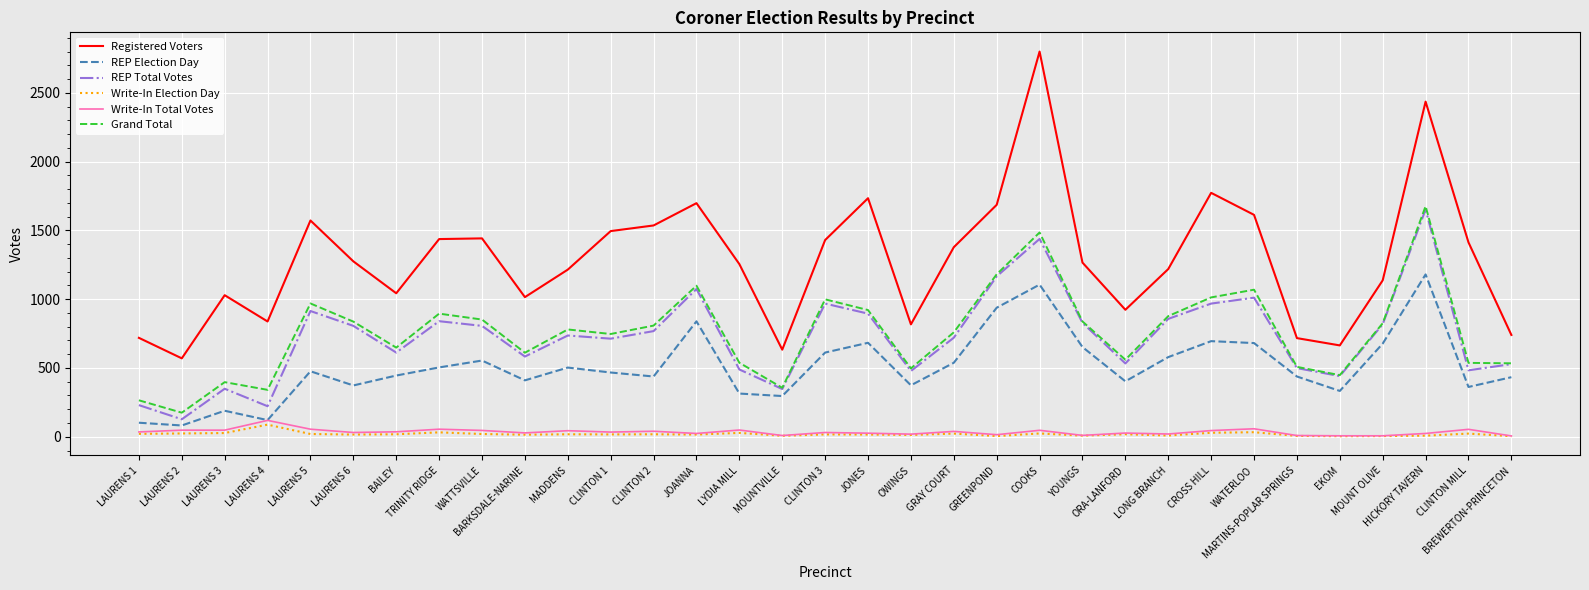

The REP Total Votes series shows 1573 at LAURENS 5. True or false?

False